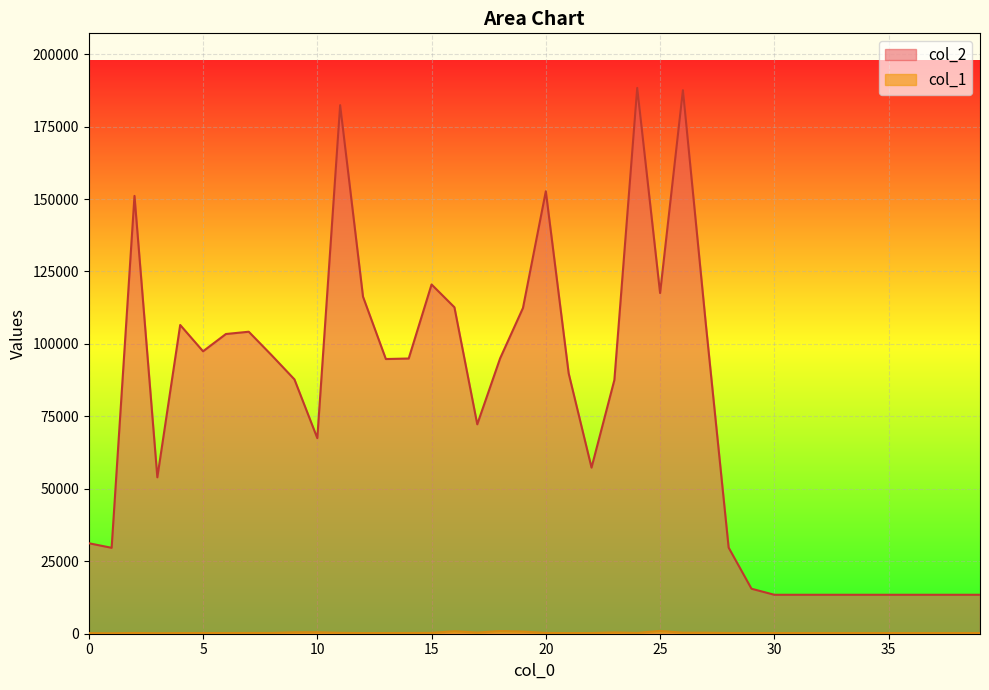

Does the chart display data point markers on the line(s)?

No